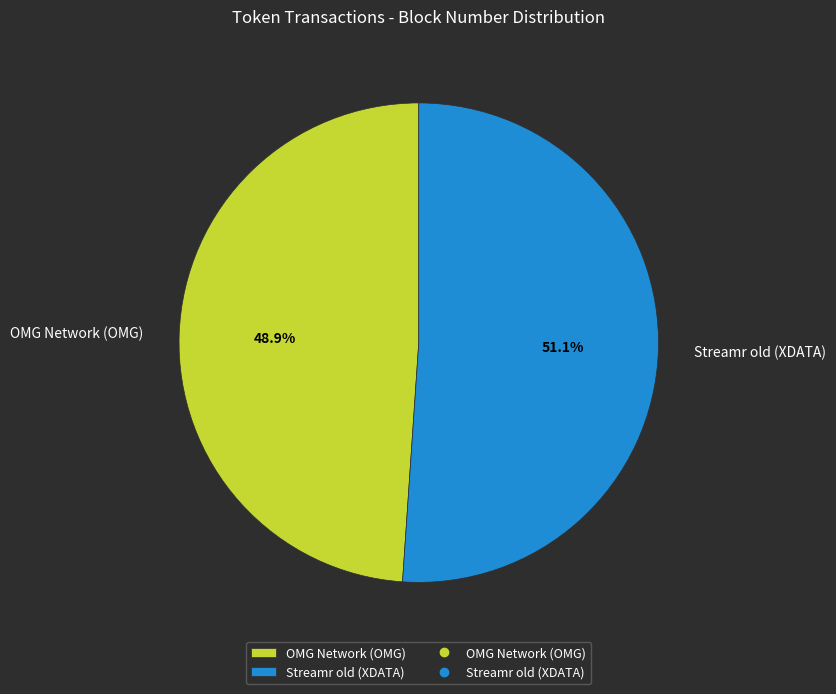

True or false: Streamr old (XDATA) accounts for 58% of the total.

False